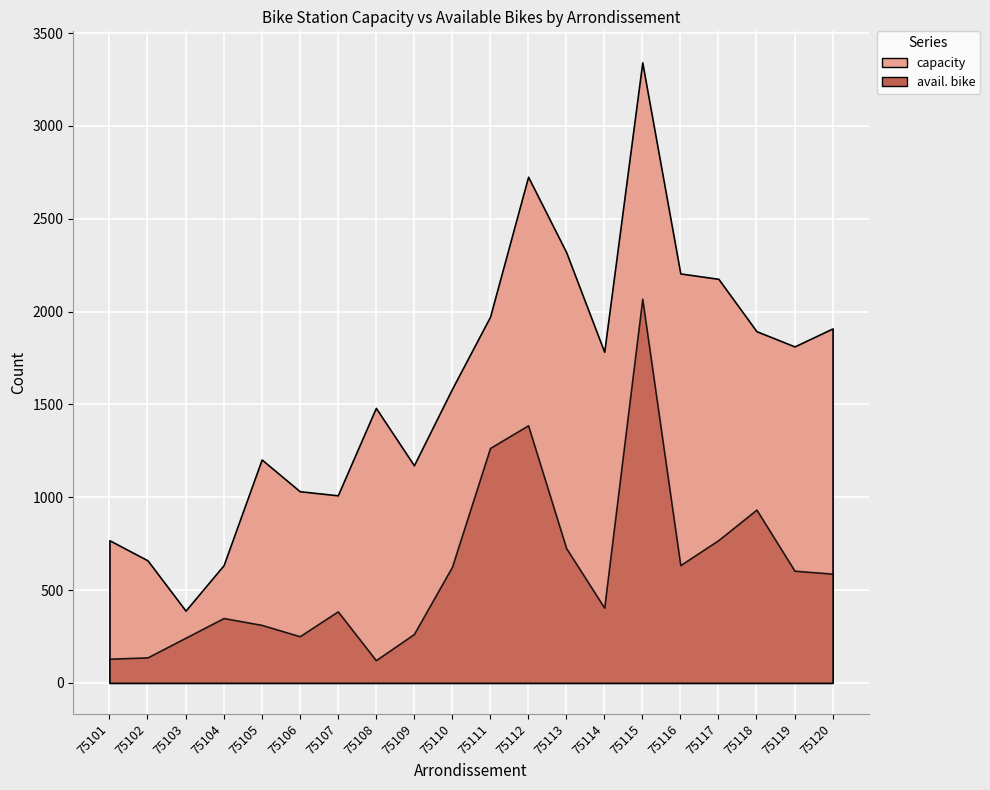

List the series in order of their overall mean, lowest first.

avail. bike, capacity